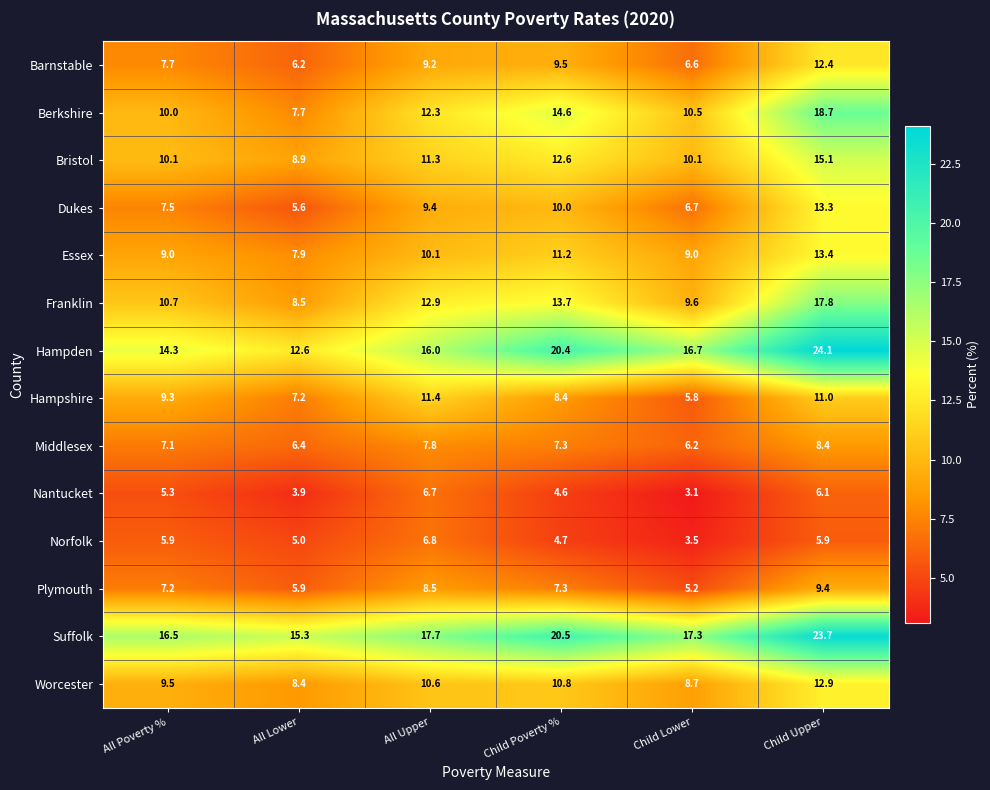

What is the sum of all Franklin values?

73.2